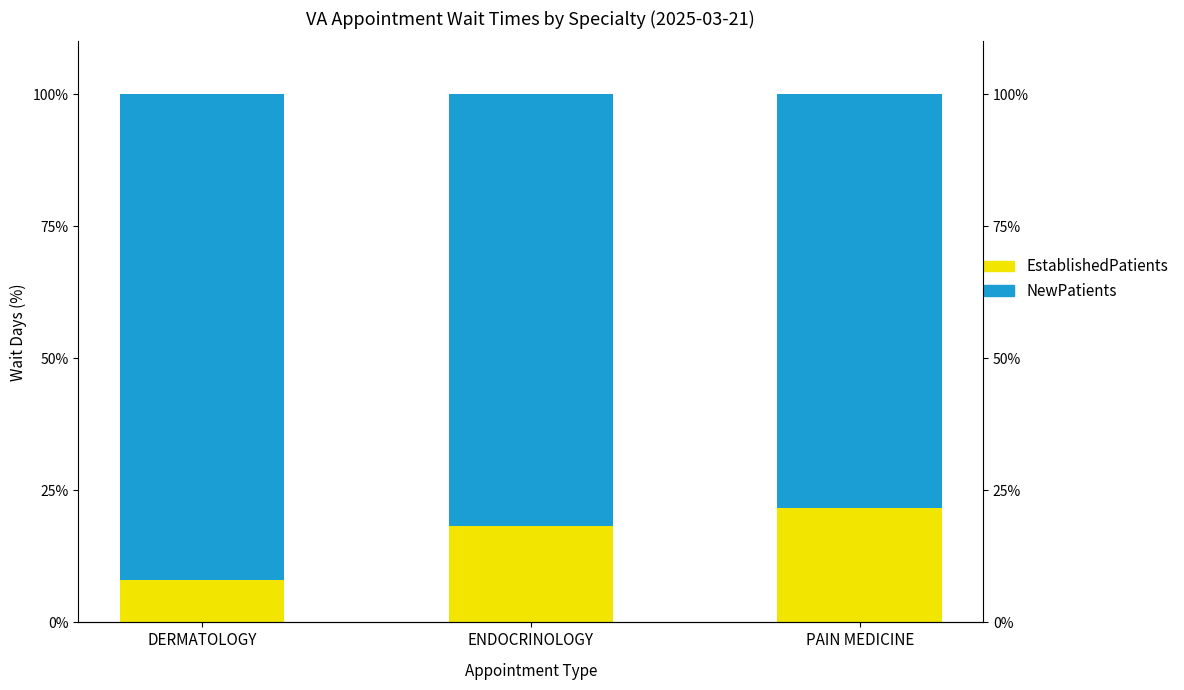

How many bars are there in each group?

2